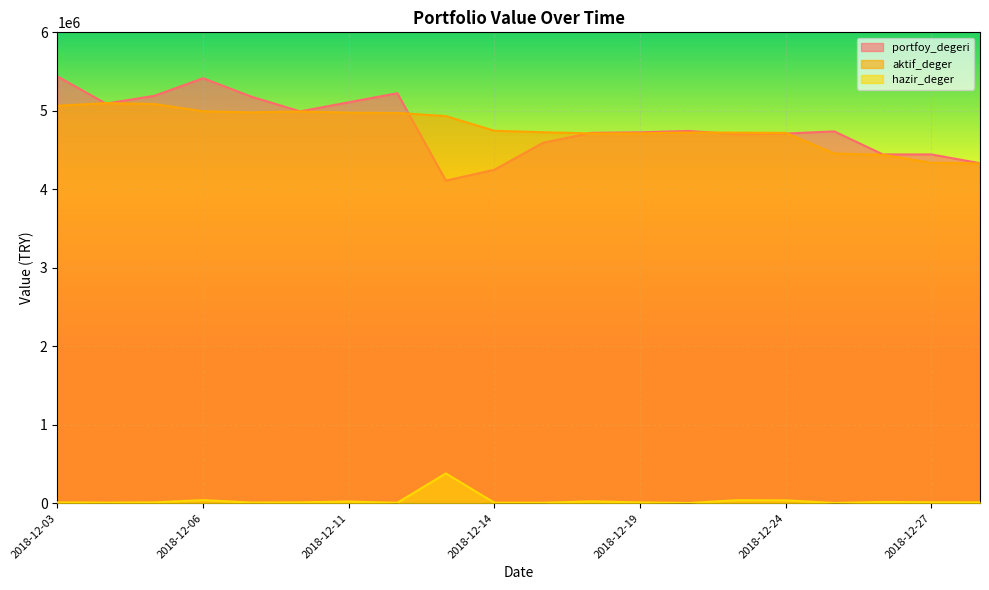

True or false: portfoy_degeri and aktif_deger cross at least once.

True